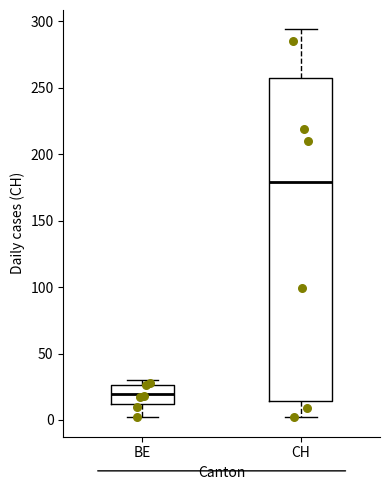

Reading left to right, transcribe this box plot: for each box, give where its median line is, the range the box spans, and where its two whiskers end, as read against the y-axis. The values are not printed on the chart, so give them approximately, as read against the axis.

BE: median 20, box 10 to 25, whiskers 0 to 30
CH: median 180, box 15 to 260, whiskers 0 to 295